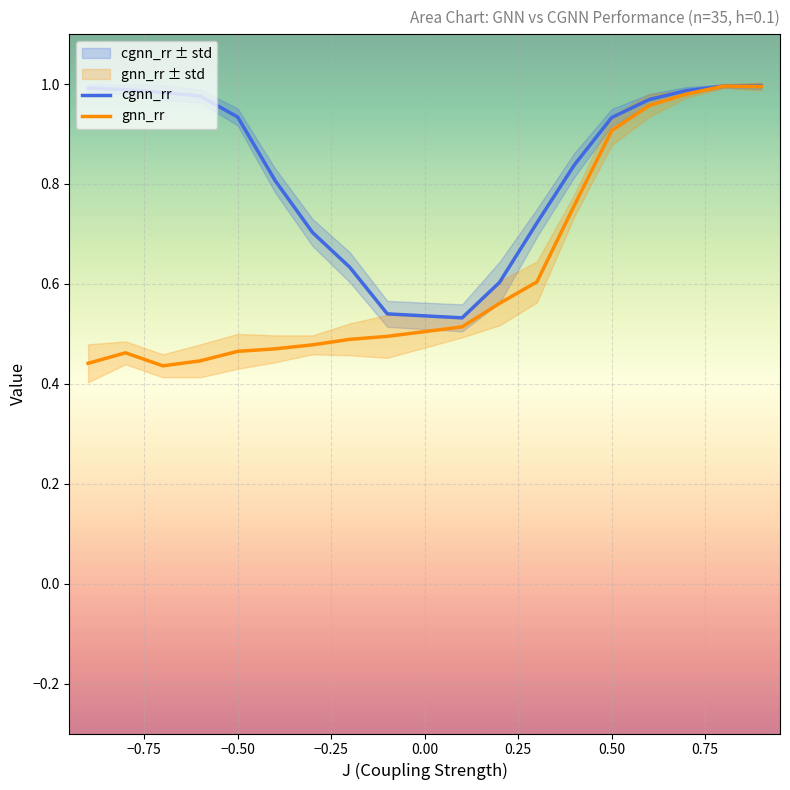

Reading left to right, list all the values displayed in this chart.

cgnn_rr: 1.0	1.0	1.0	1.0	0.9	0.8	0.7	0.6	0.5	0.5	0.6	0.7	0.8	0.9	1.0	1.0	1.0	1.0
gnn_rr: 0.4	0.5	0.4	0.4	0.5	0.5	0.5	0.5	0.5	0.5	0.6	0.6	0.8	0.9	1.0	1.0	1.0	1.0